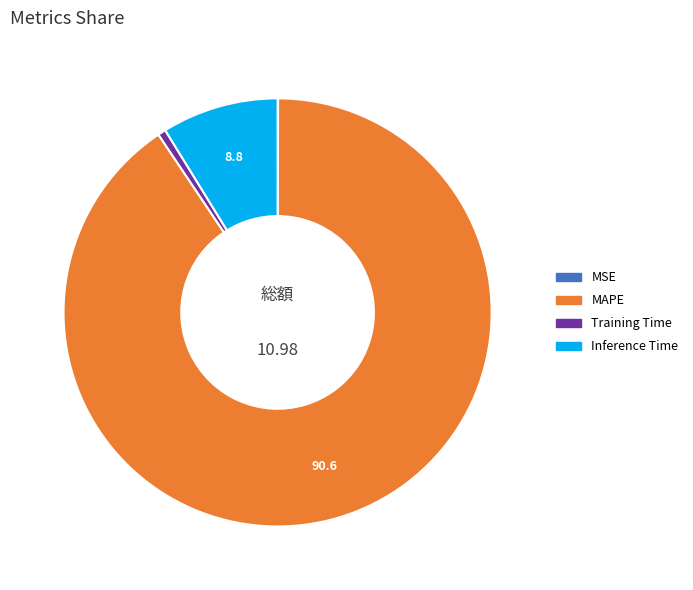

Is there any slice that represents more than half of the pie?

Yes